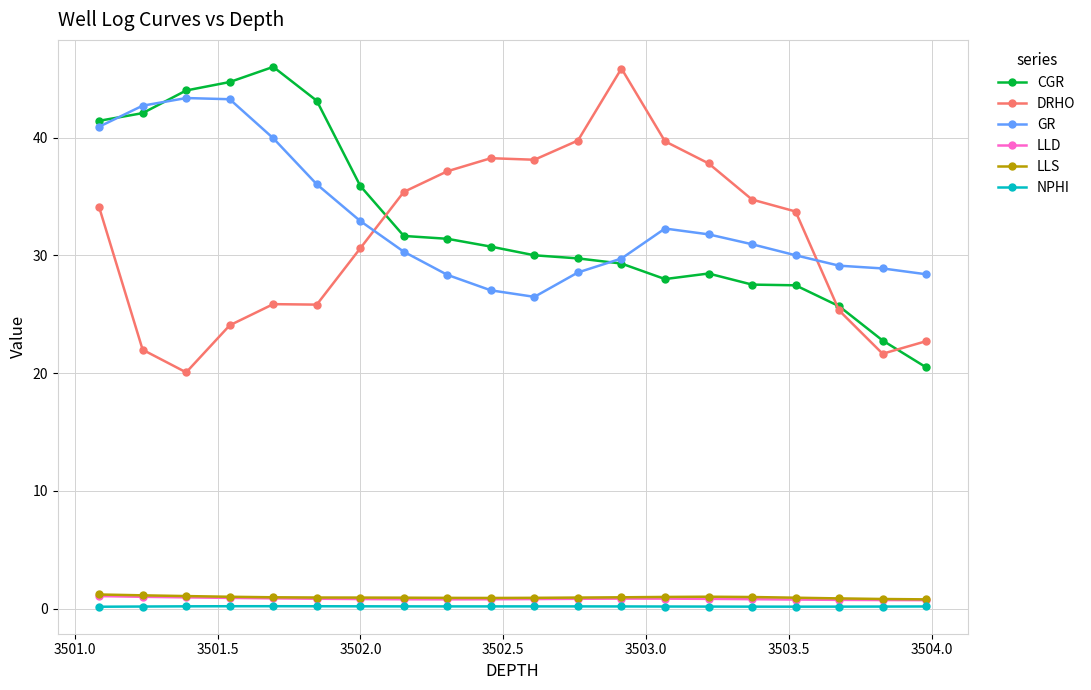

Which series ends up on top after the final intersection of CGR and GR?

GR